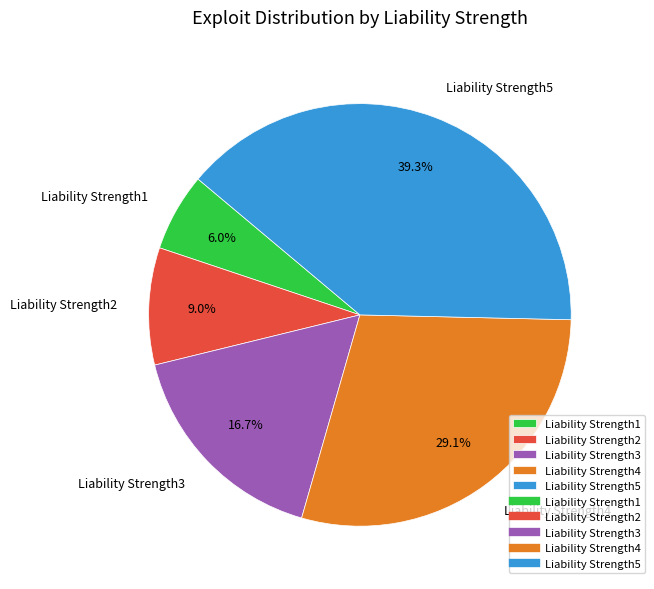

Is it true that Liability Strength1 is 6% of the pie?

True